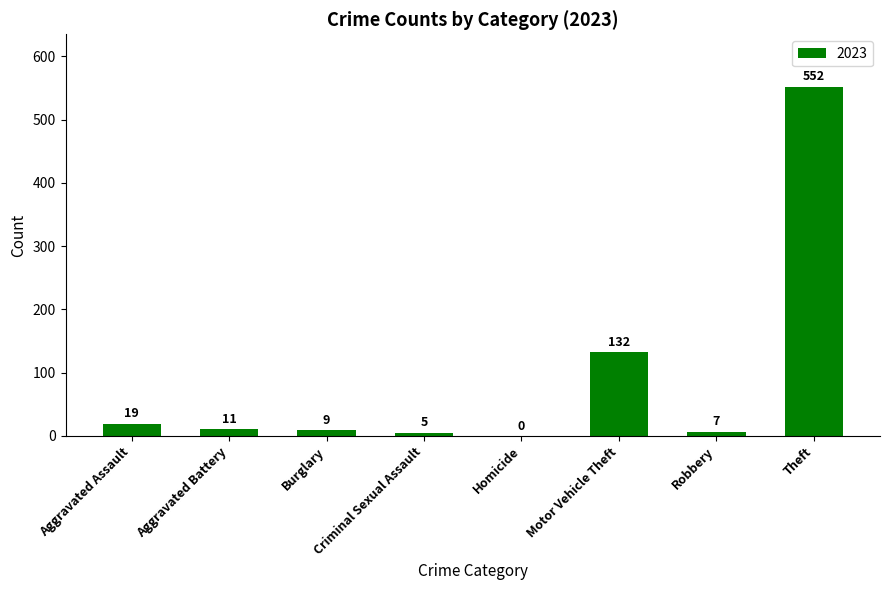

Approximately how many times larger is the value at Burglary compared to Aggravated Assault?

0.5